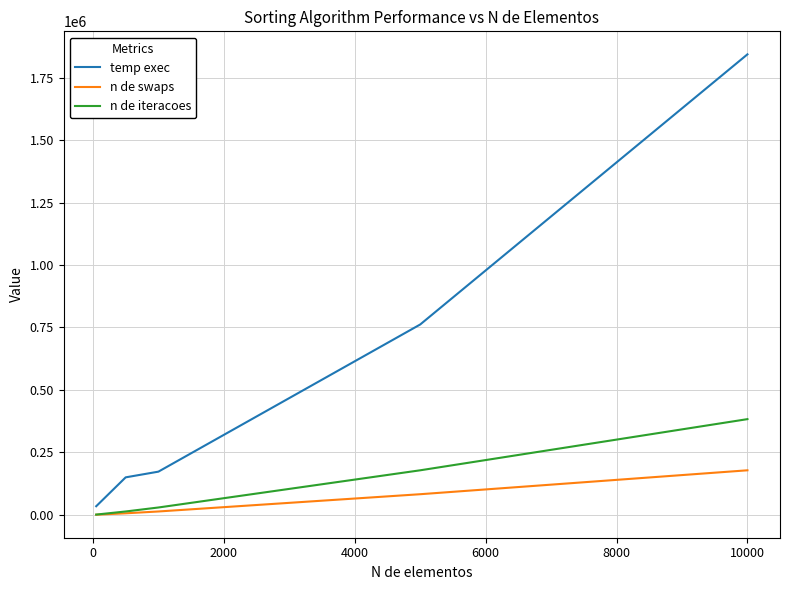

Rank the series by their maximum value, from lowest to highest.

n de swaps, n de iteracoes, temp exec